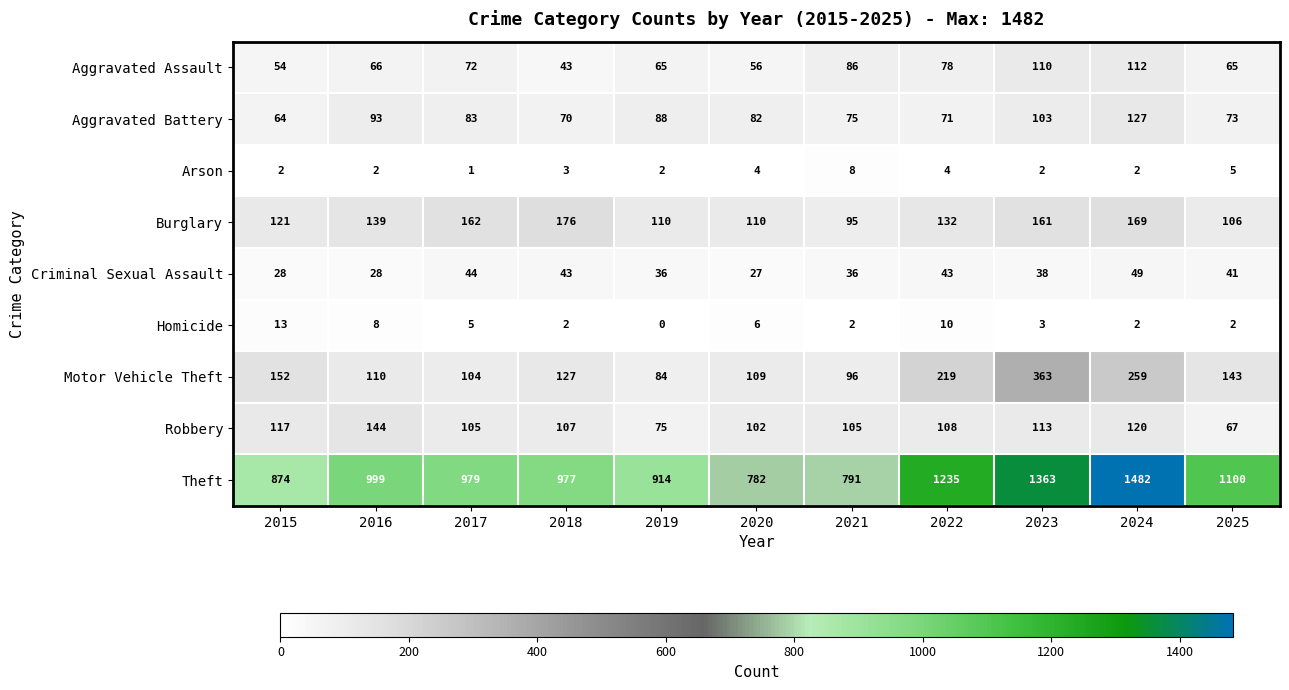

Rank the series at 2016 from lowest to highest value.

Arson, Homicide, Criminal Sexual Assault, Aggravated Assault, Aggravated Battery, Motor Vehicle Theft, Burglary, Robbery, Theft